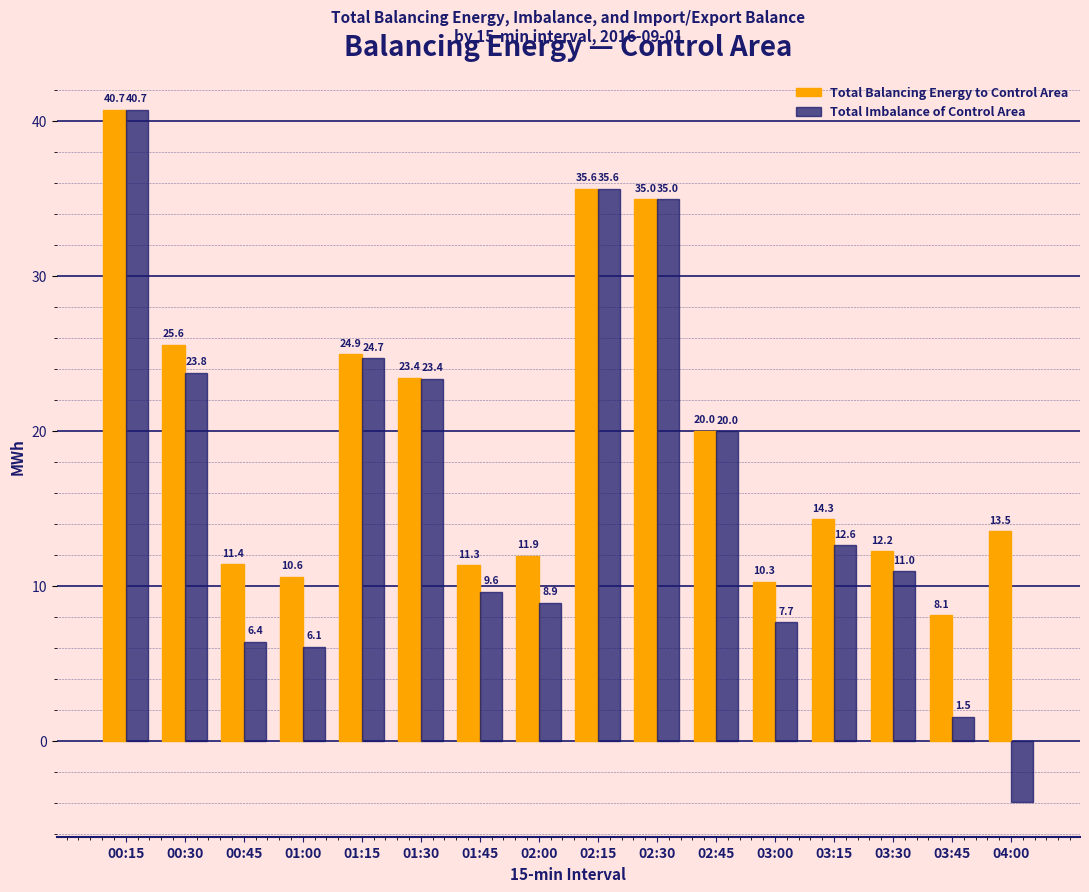

List the labels in order of Total Balancing Energy to Control Area value, largest first.

00:15, 02:15, 02:30, 00:30, 01:15, 01:30, 02:45, 03:15, 04:00, 03:30, 02:00, 00:45, 01:45, 01:00, 03:00, 03:45